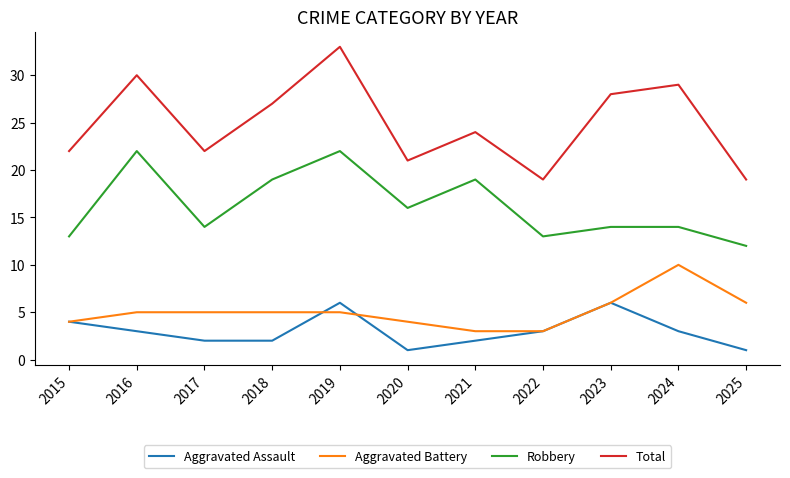

Rank the series at 2017 from highest to lowest value.

Total, Robbery, Aggravated Battery, Aggravated Assault